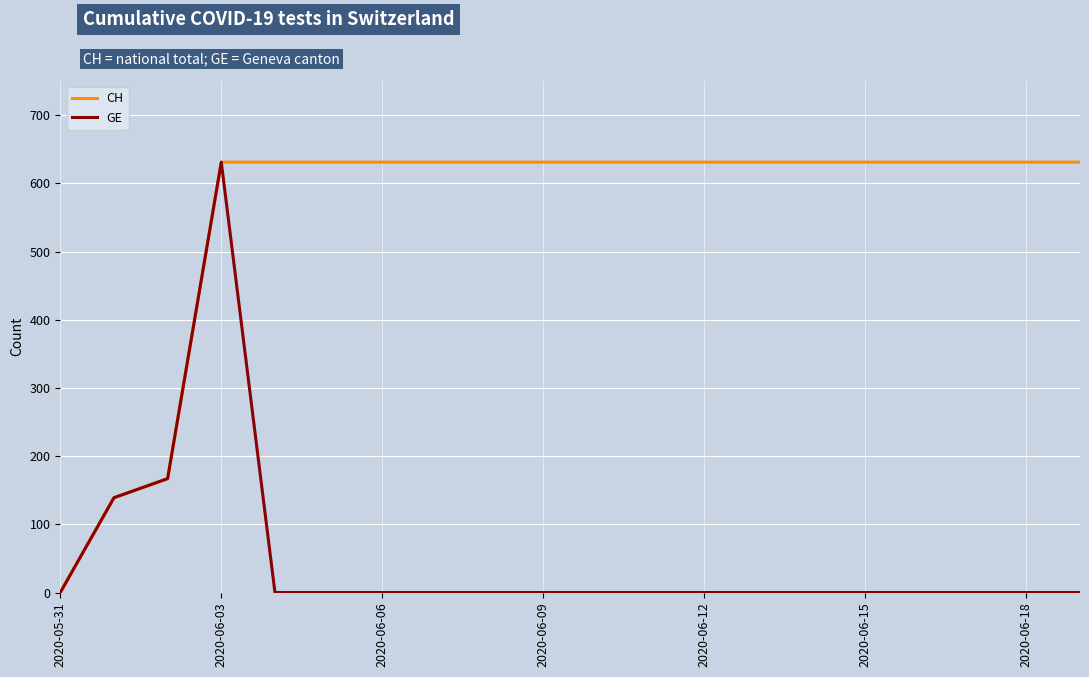

Rank the series by their average value, from highest to lowest.

CH, GE